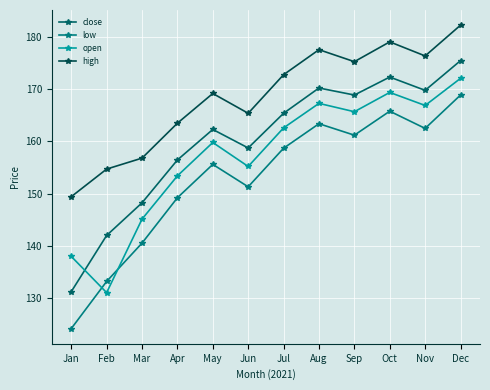

Is it true that low equals 124.1 at Jan?

True